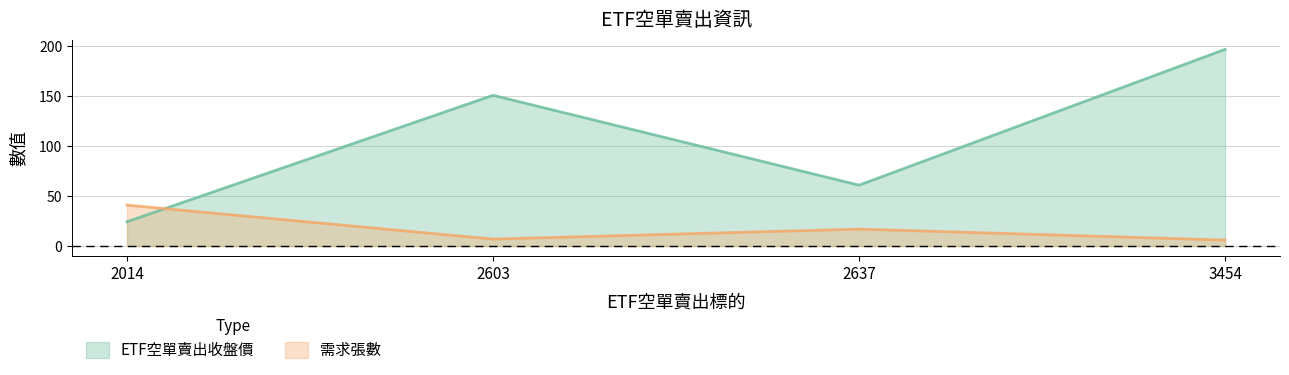

What is the sum of all ETF空單賣出收盤價 values?

433.4